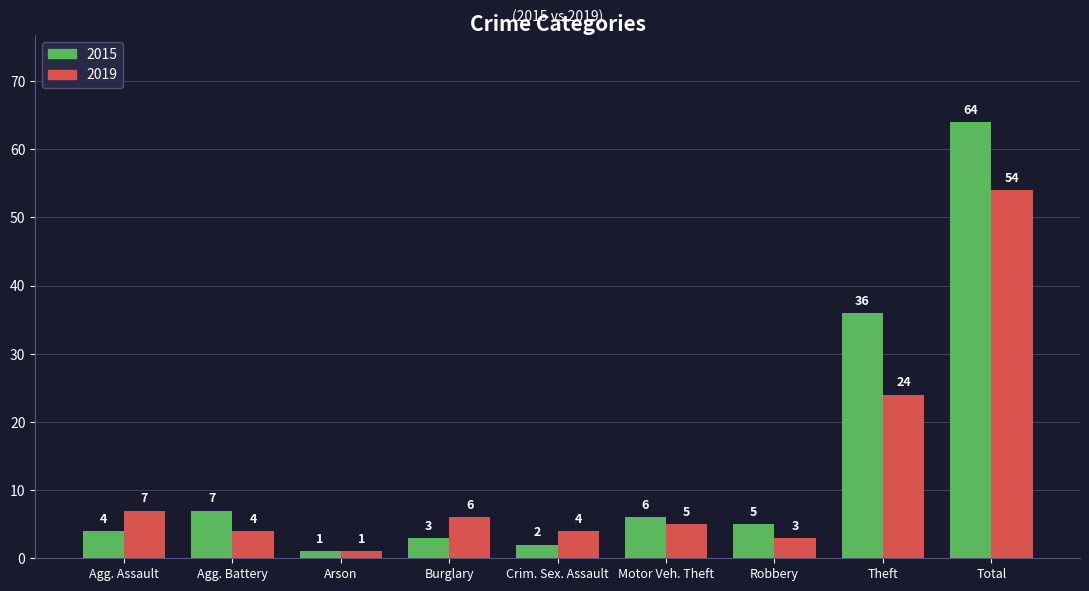

How many bars are there in total?

18